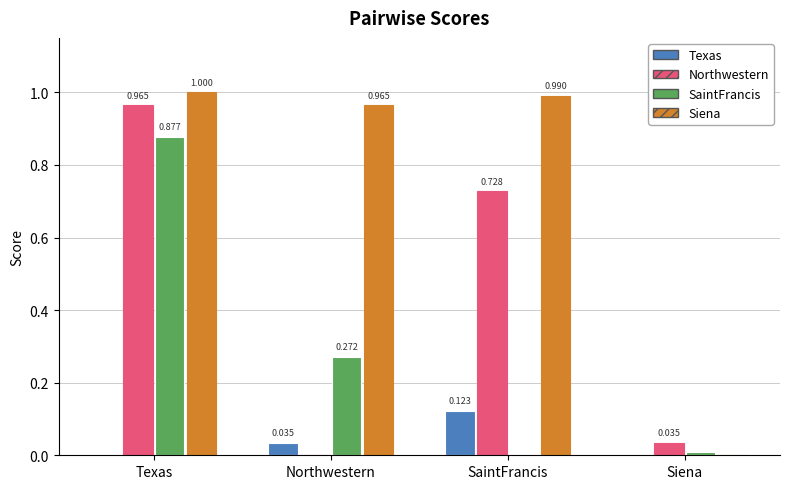

At which category is the sum across all series the highest?

Texas